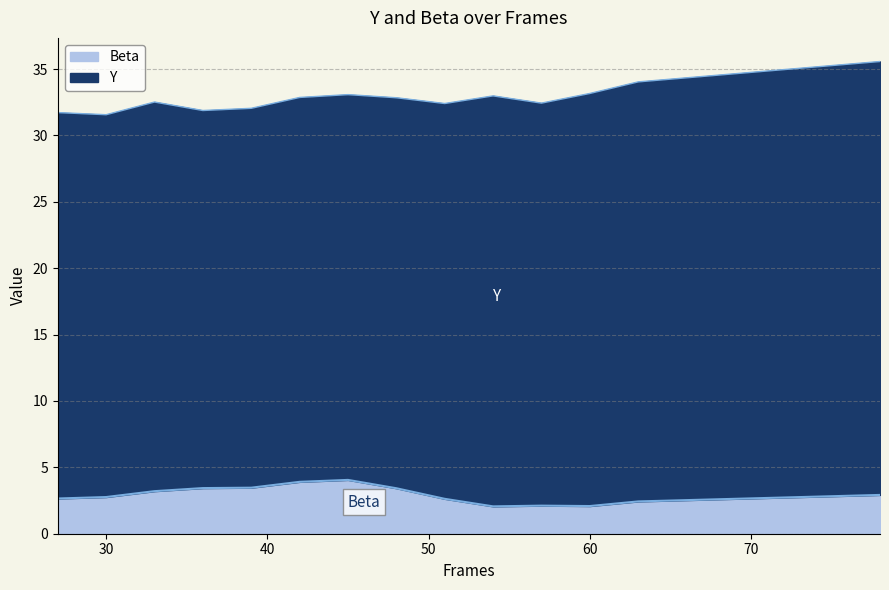

What is the greatest value displayed?

4.1